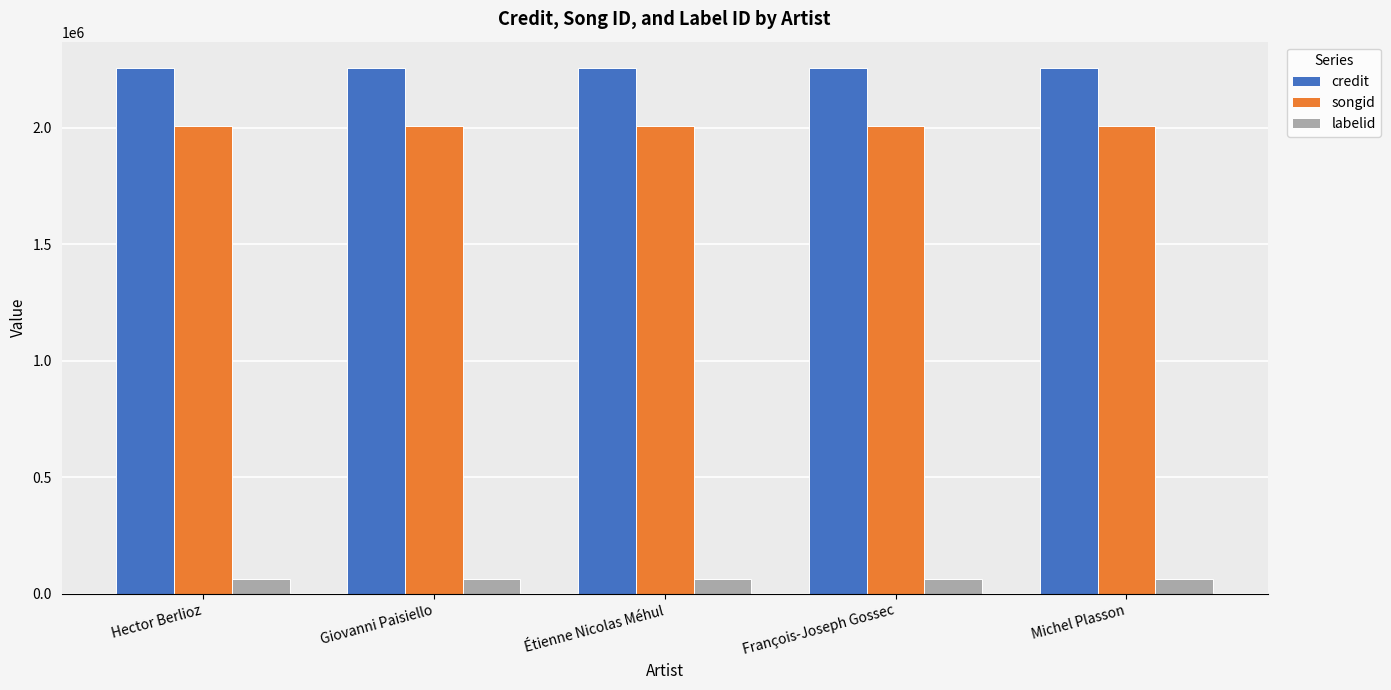

What position from the left is Étienne Nicolas Méhul?

3